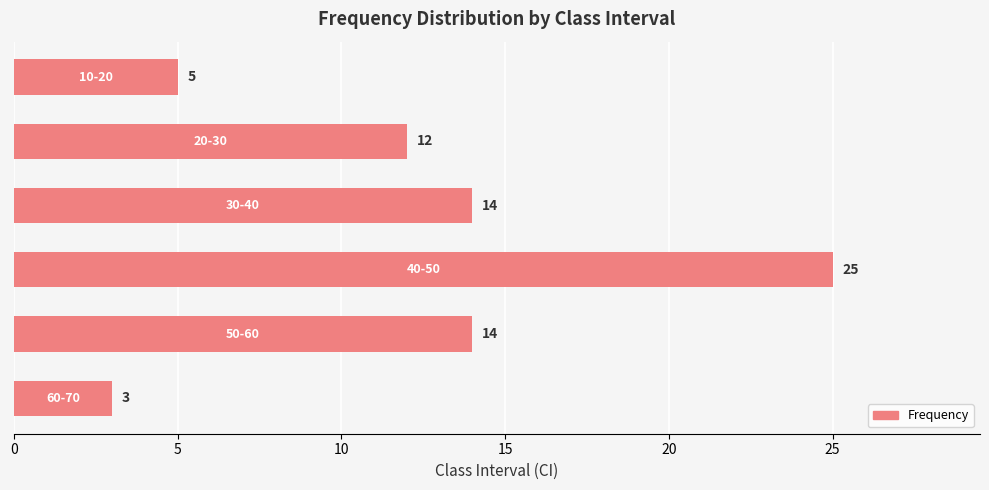

Does the chart contain stacked bars?

No